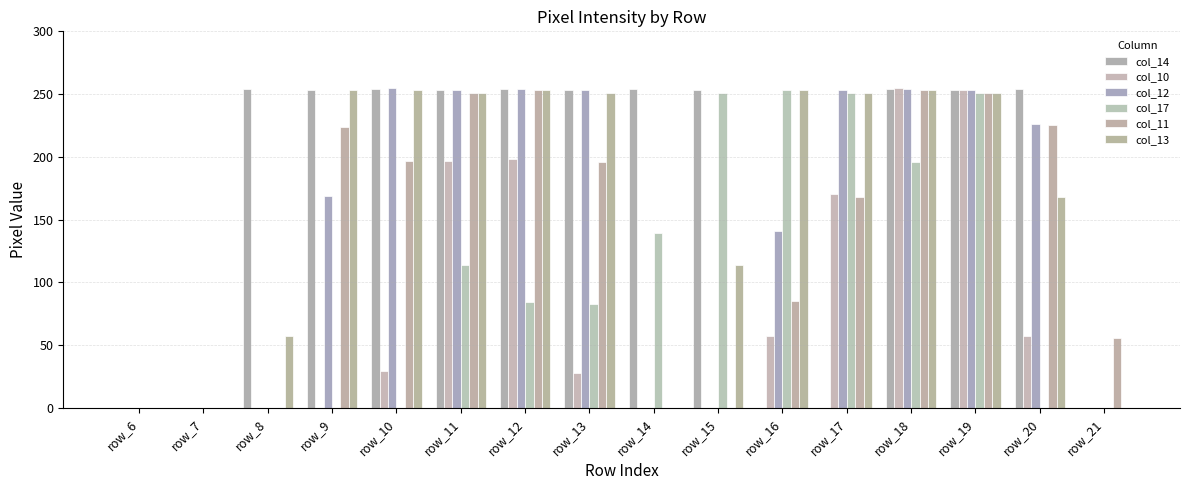

What is the maximum value for col_11?

253